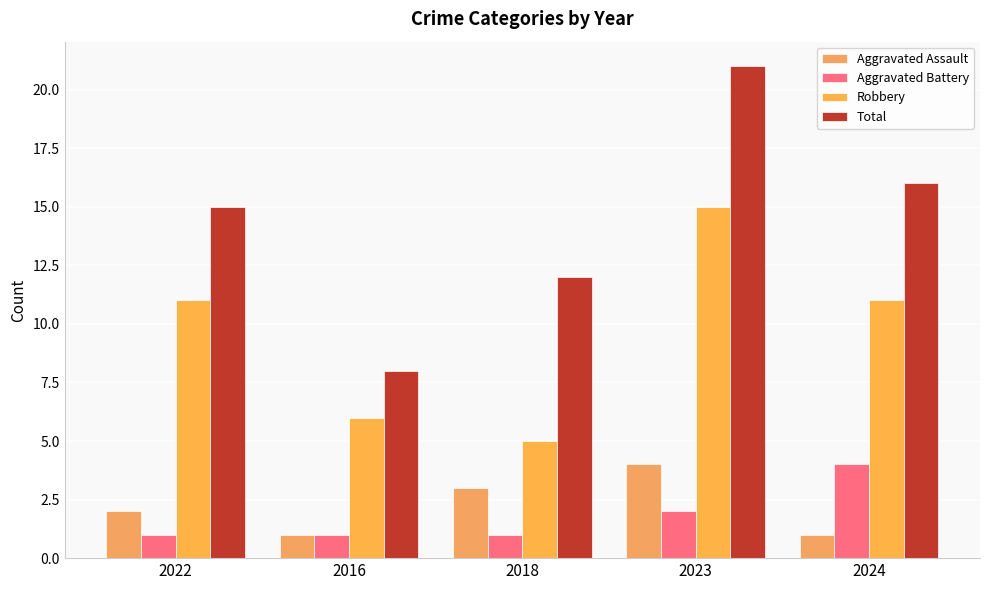

How many distinct data groups are displayed?

4